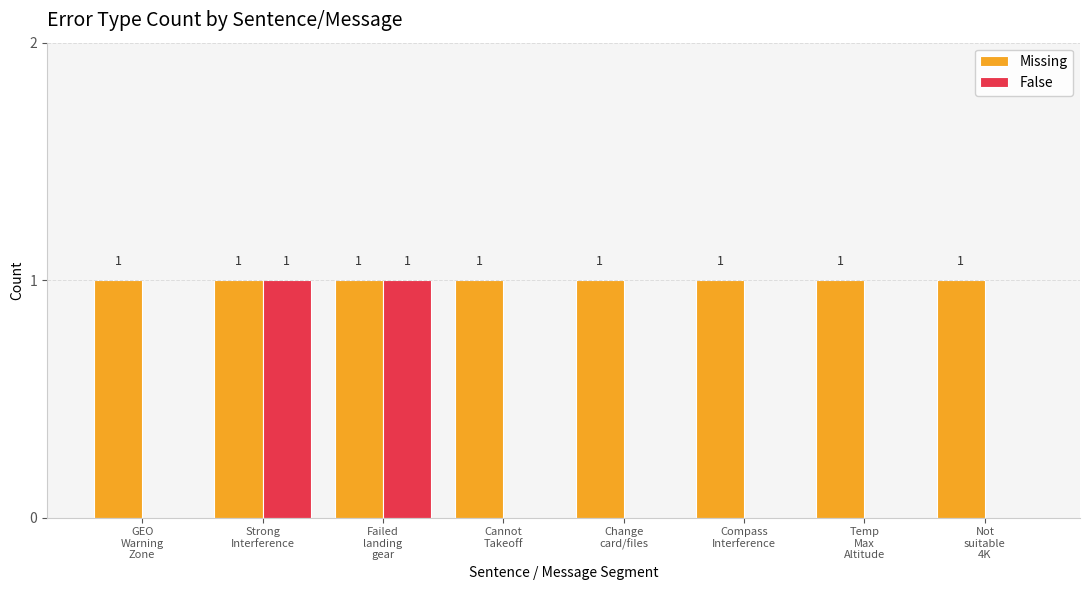

Are the bars horizontal?

No